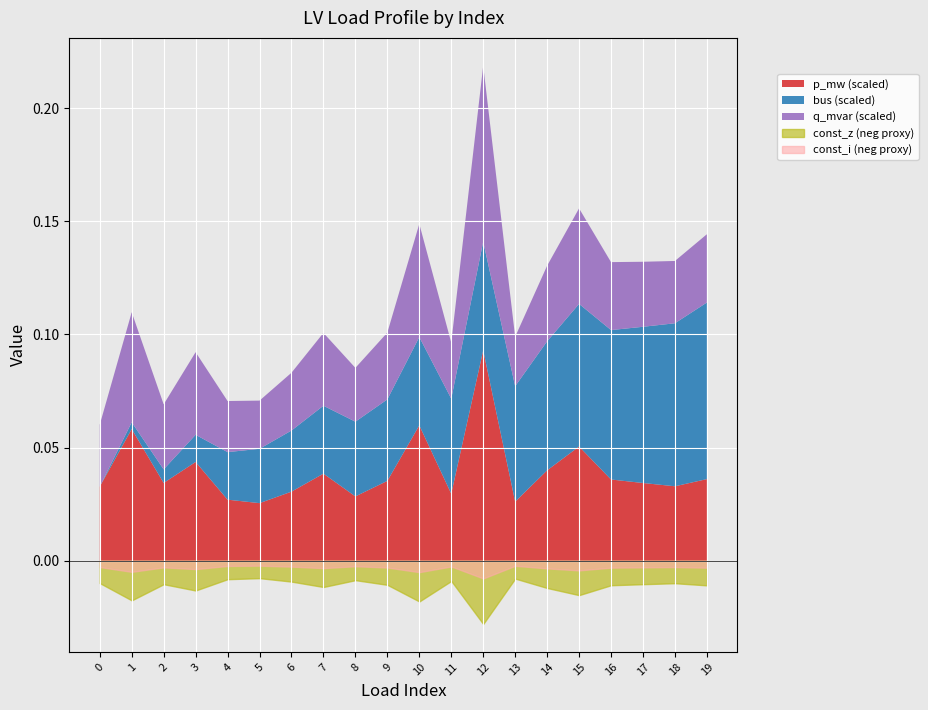

True or false: const_z_percent and const_i_percent intersect in this chart.

False